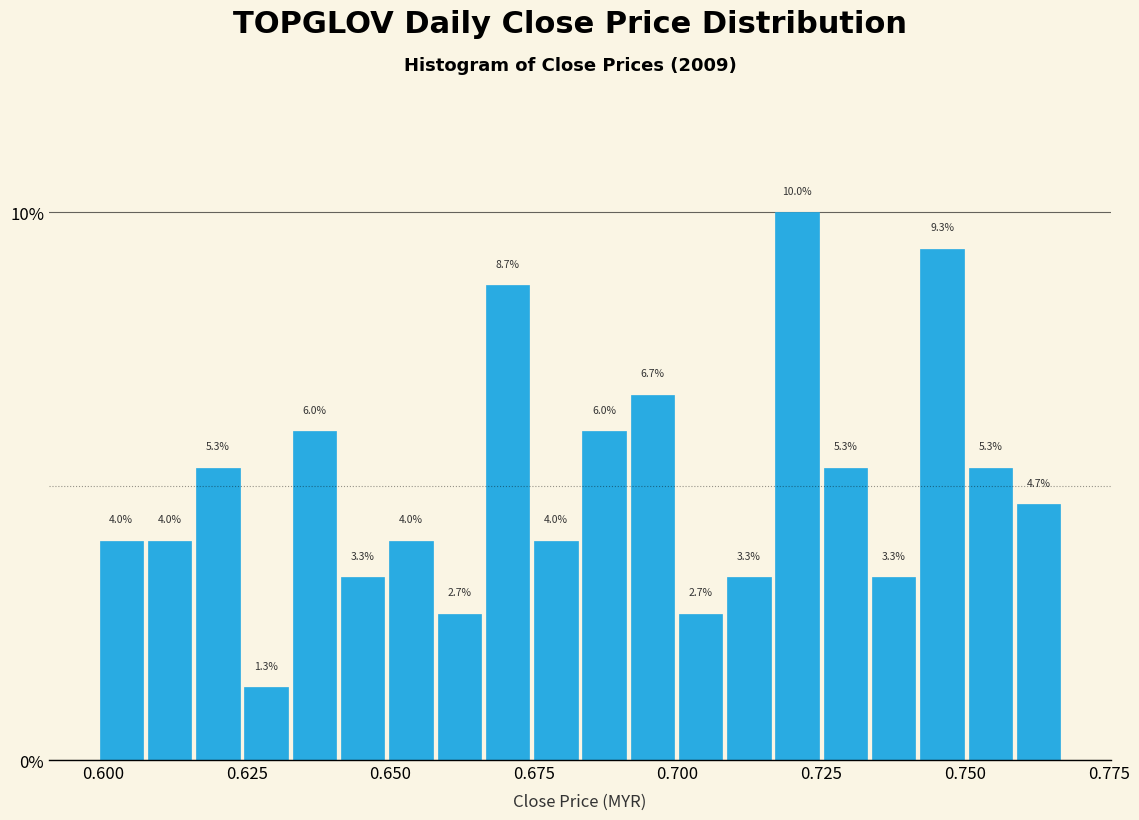

Read against the x-axis, roughly where is the centre of the tallest bar?

0.720